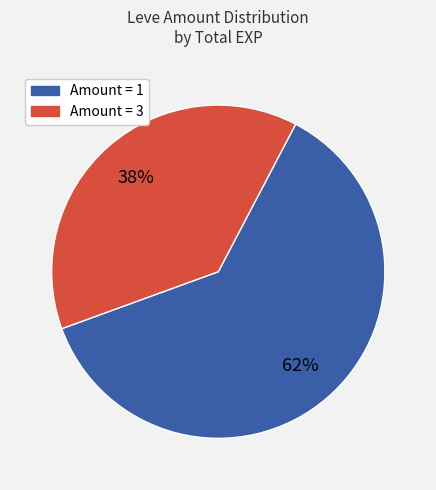

To the nearest percent, what is the difference between the largest and smallest slice percentages?

24%